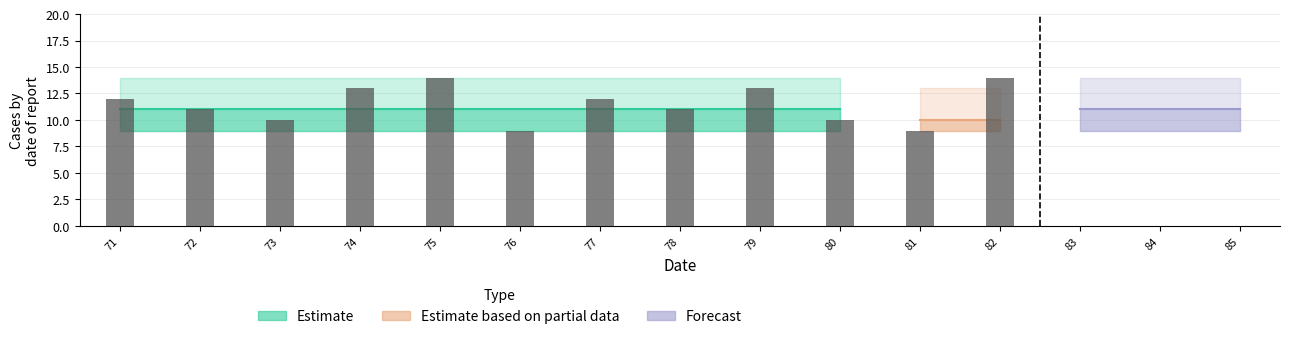

The value at 72 is 2. True or false?

False